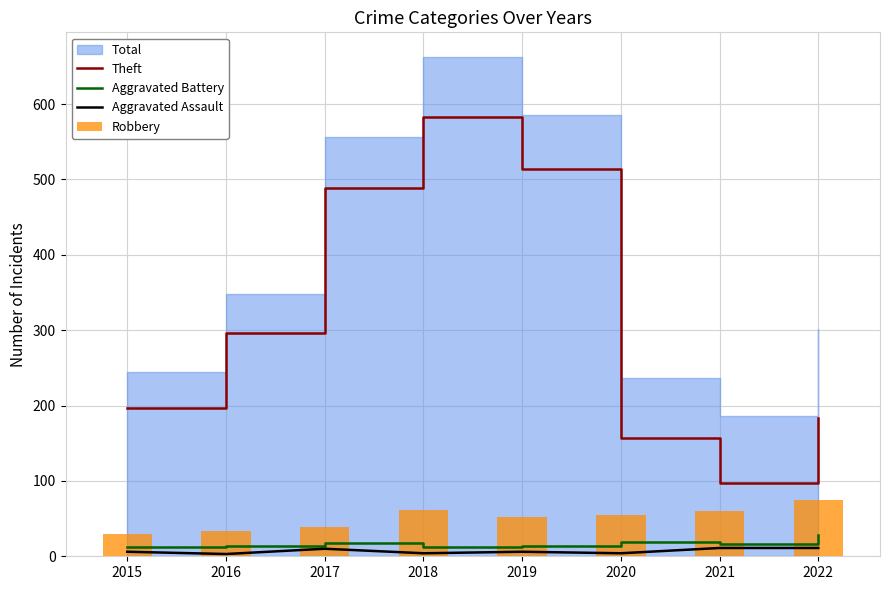

The Theft series shows 288 at 2015. True or false?

False